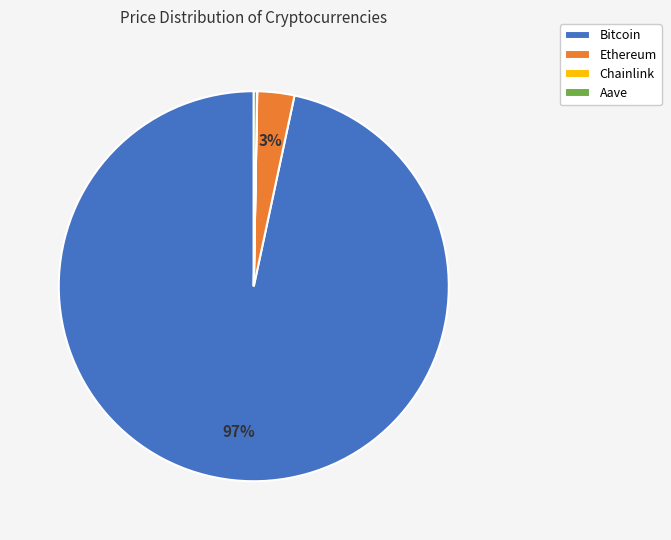

Is it true that Ethereum is 8% of the pie?

False